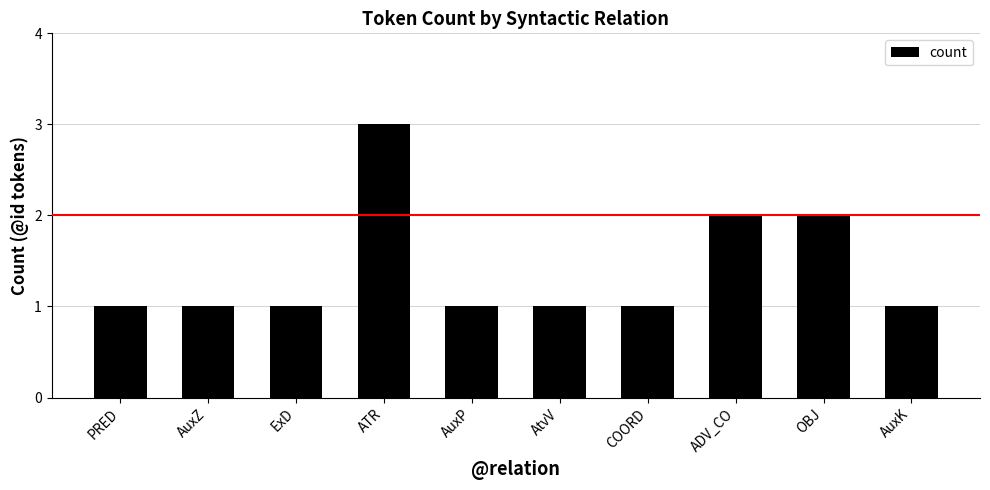

Reading left to right, extract all data points from this chart.

PRED=1	AuxZ=1	ExD=1	ATR=3	AuxP=1	AtvV=1	COORD=1	ADV_CO=2	OBJ=2	AuxK=1